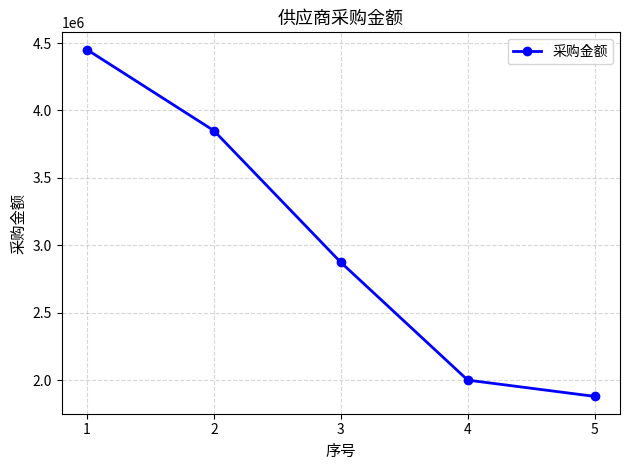

True or false: there are more than 1 points higher than both neighbors.

False